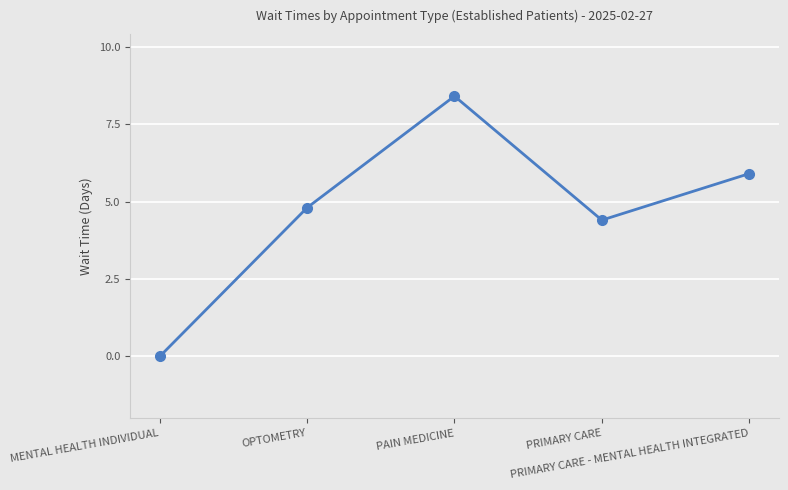

Which has a higher value, OPTOMETRY or PAIN MEDICINE?

PAIN MEDICINE